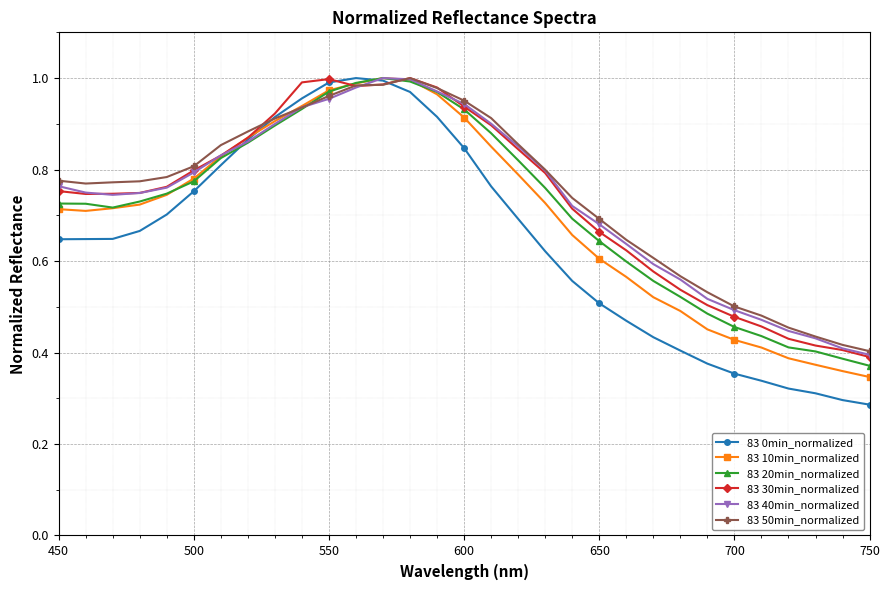

Which series has the largest range (max minus min)?

83 0min_normalized